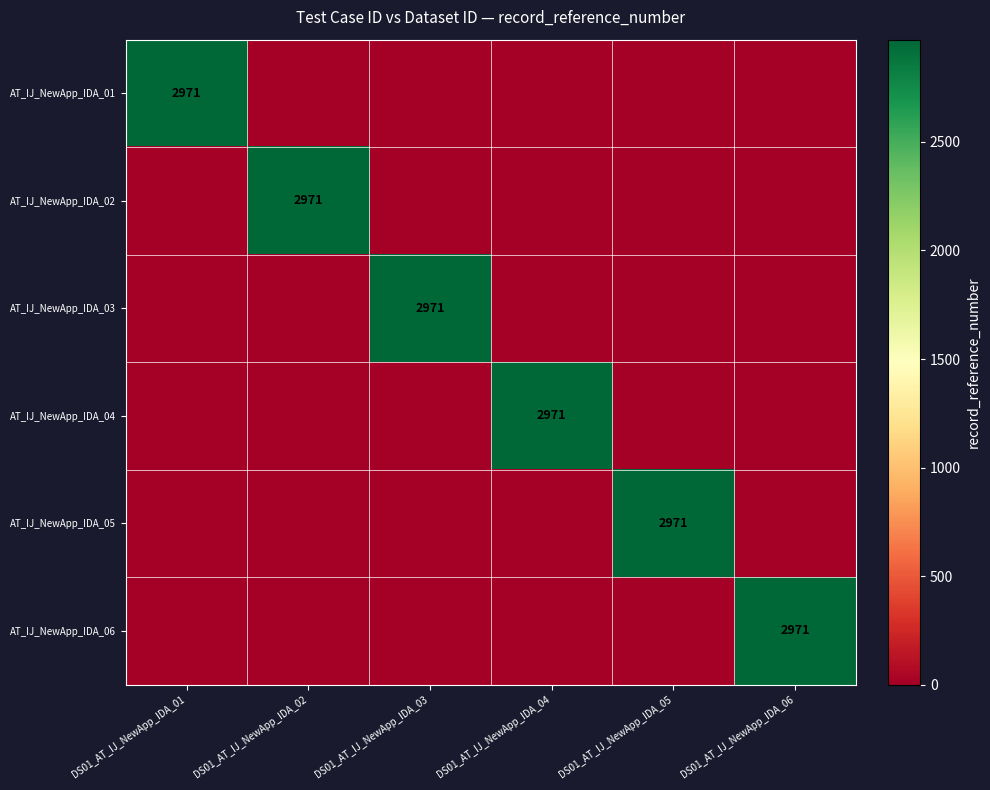

What is the total value across all series at DS01_AT_IJ_NewApp_IDA_04?

2971